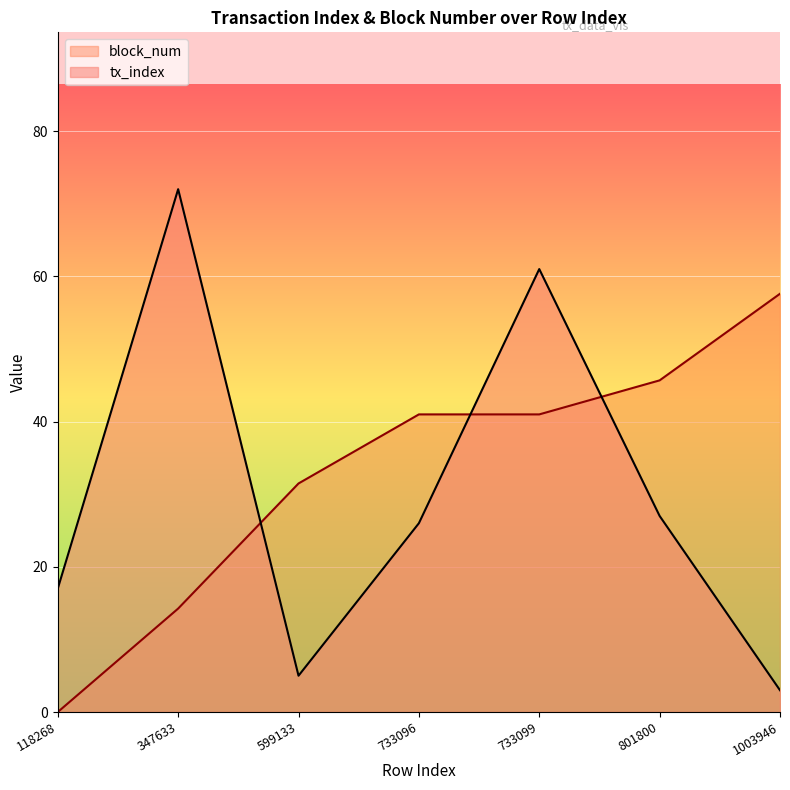

Read the tx_index value at 733099.

61.0